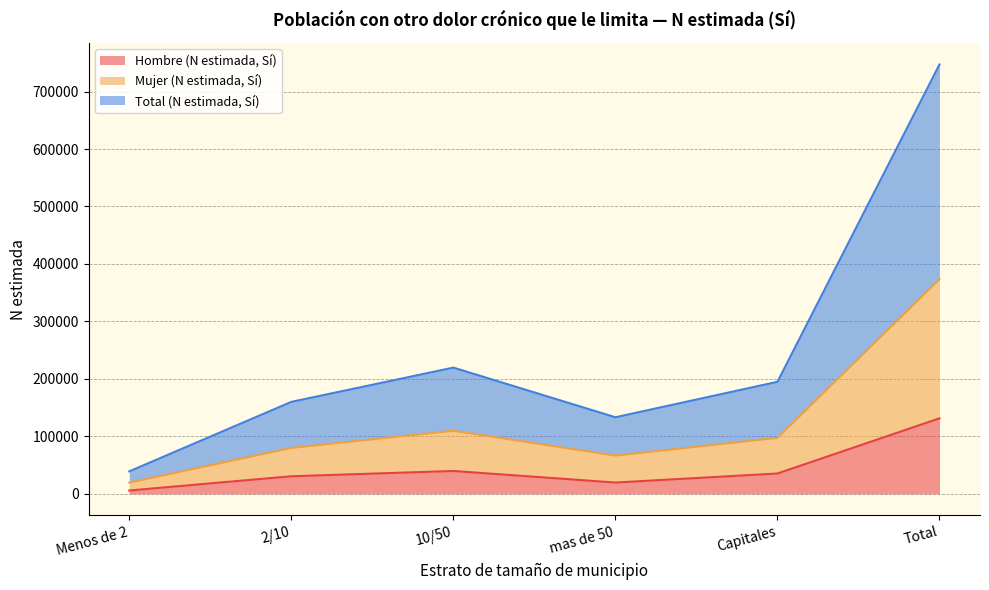

What is the sum of all Hombre (N estimada, Sí) values?

262824